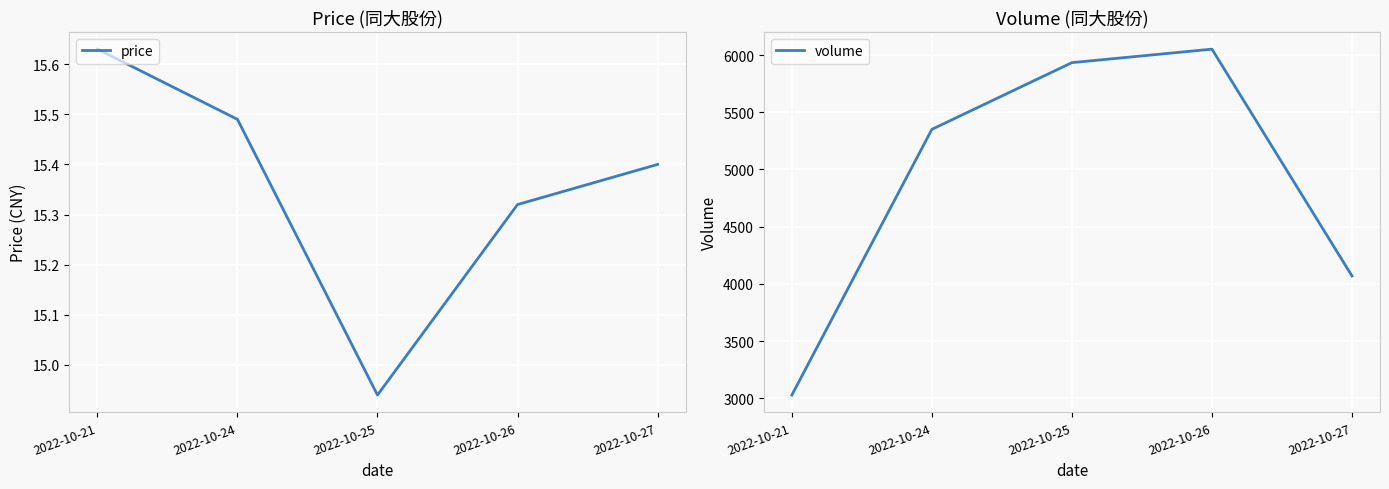

True or false: price and volume intersect in this chart.

False